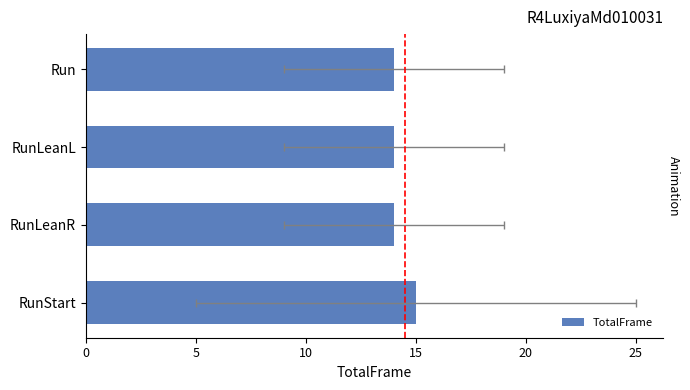

True or false: the data shows 14 at 5.

True